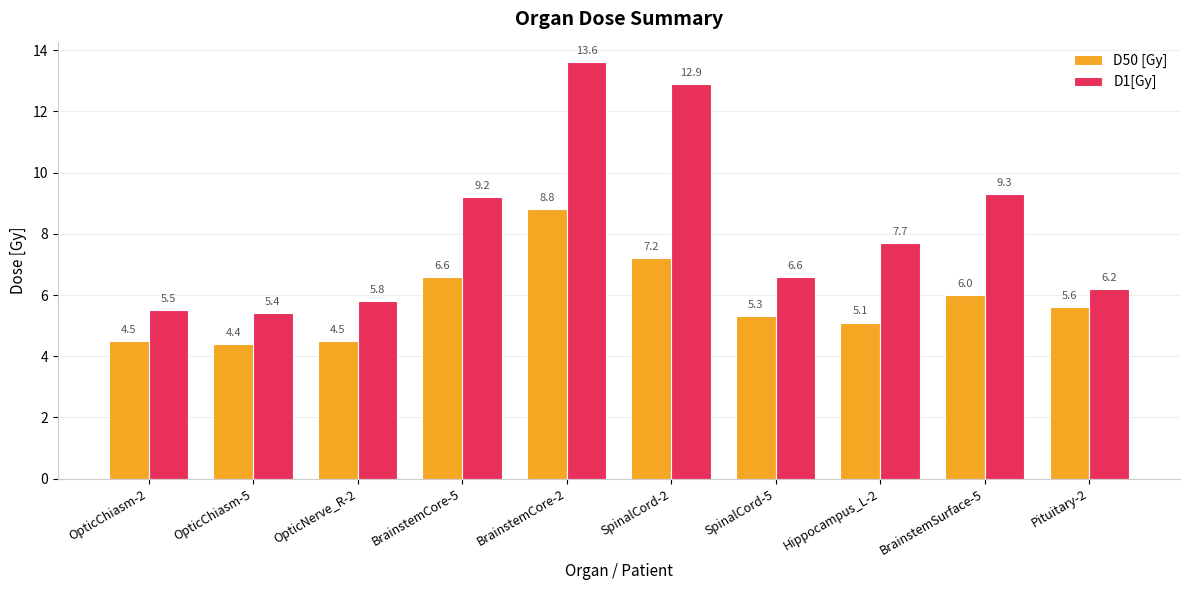

Is it true that D50 [Gy] equals 5.9 at OpticNerve_R-2?

False